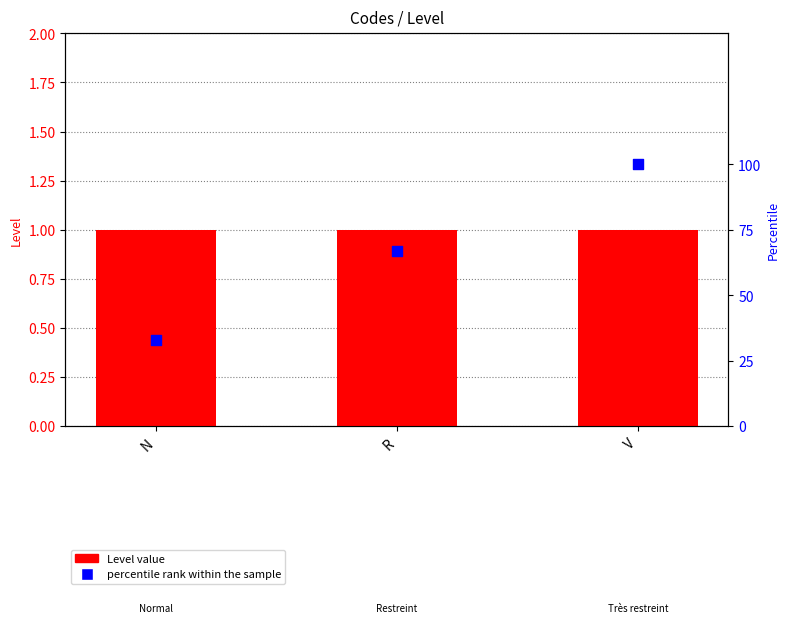

Which series contains the highest Y value?

percentile rank within the sample